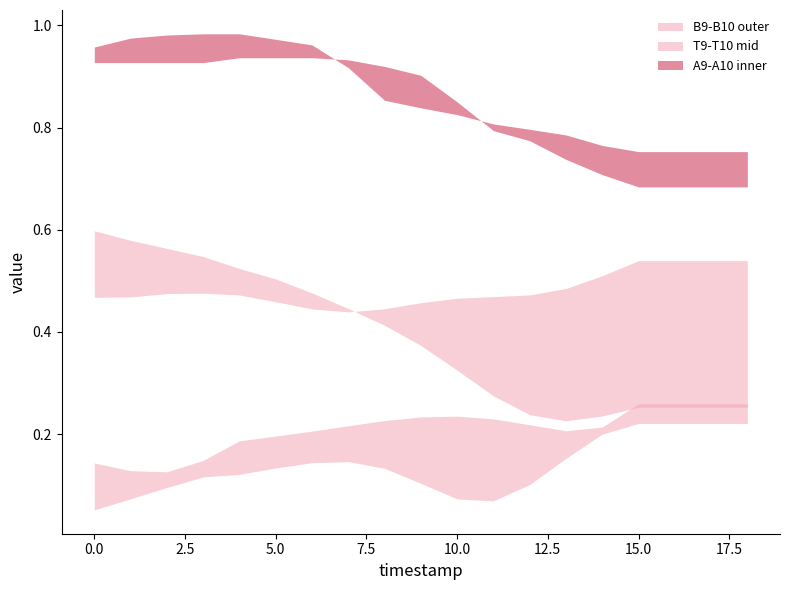

Where is the first local maximum for T9?

7